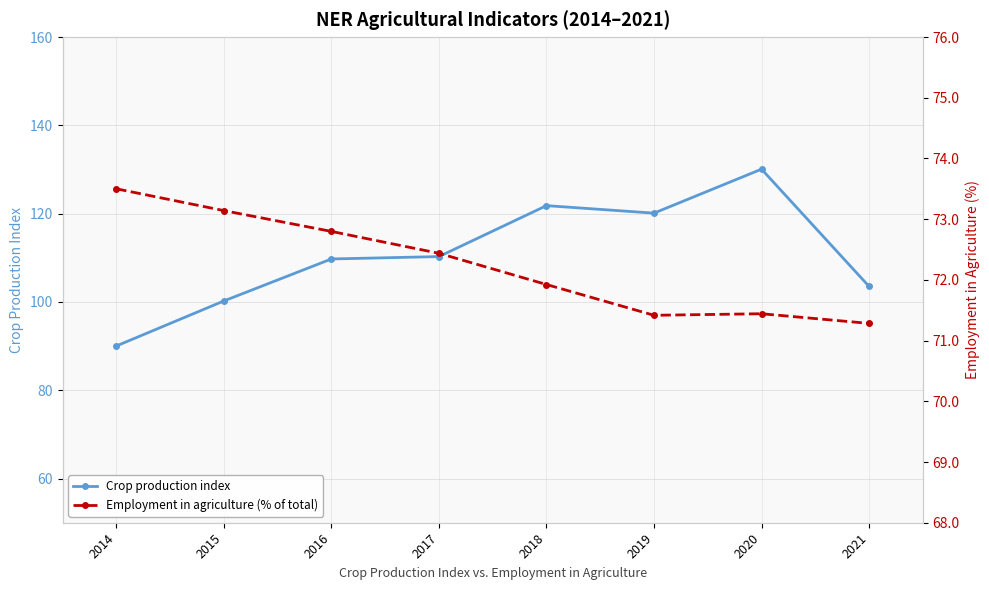

What is the value of the Crop production index point at the 3rd from the left?

109.7